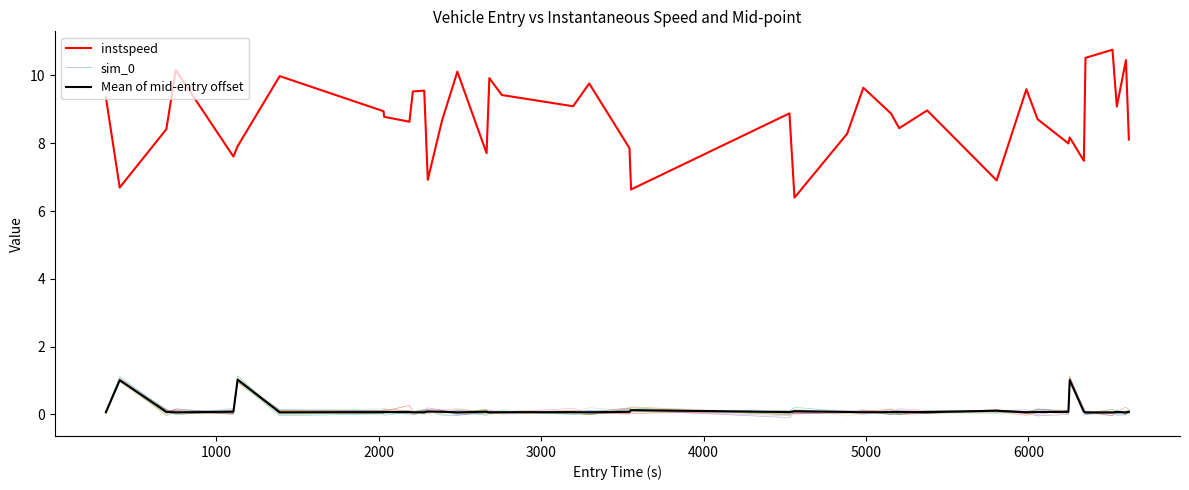

In sim_0, how many points are lower than both neighbors (excluding endpoints)?

14